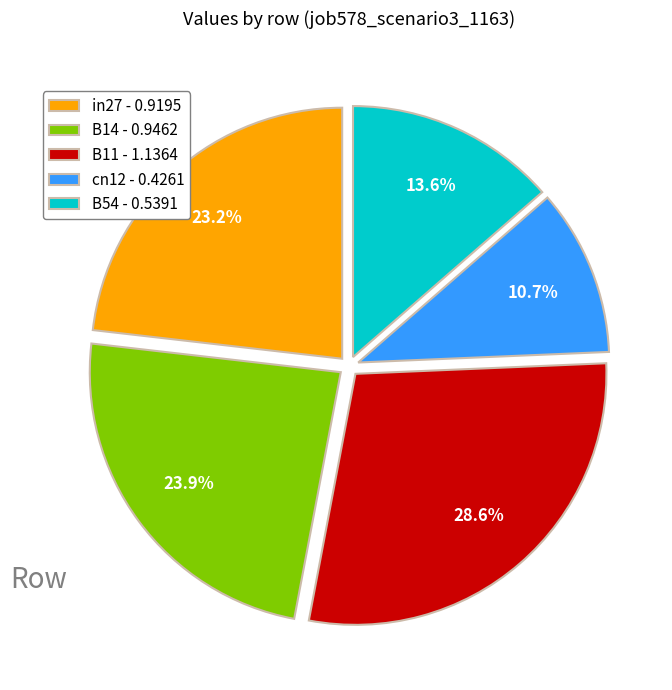

Which slice is the smallest?

cn12